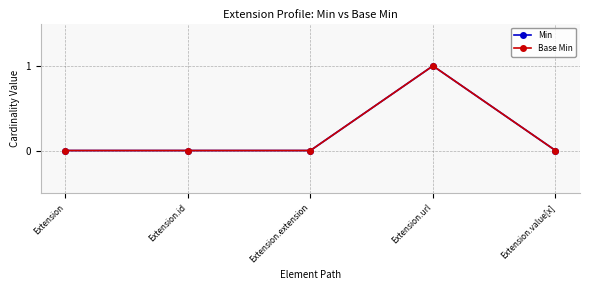

At which category is the sum across all series the highest?

Extension.url